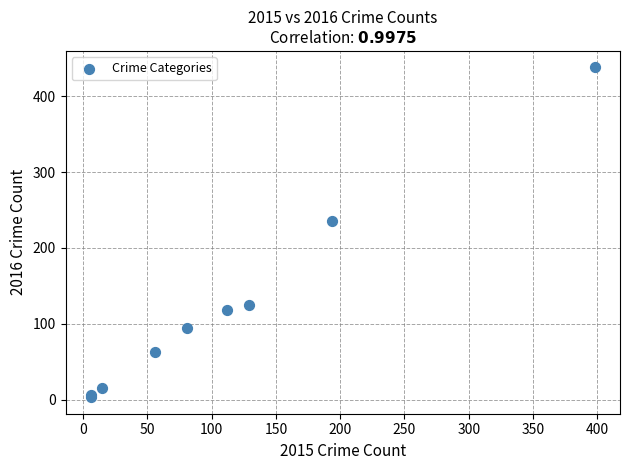

What Y value in the scatter plot is closest to 220?

235